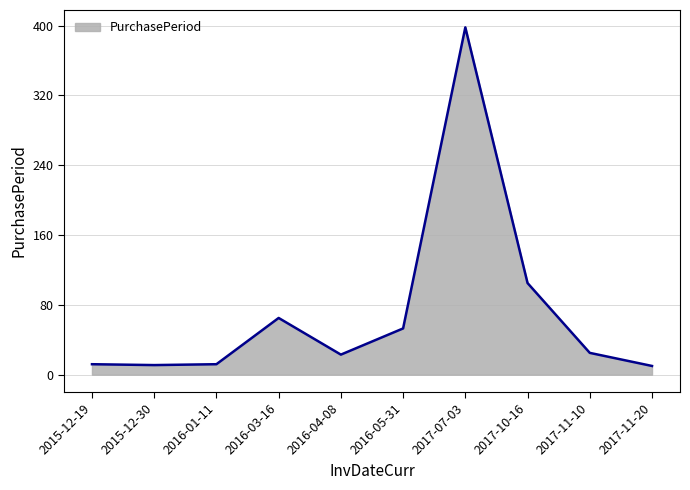

Is it true that the value at 2016-01-11 is 12?

True